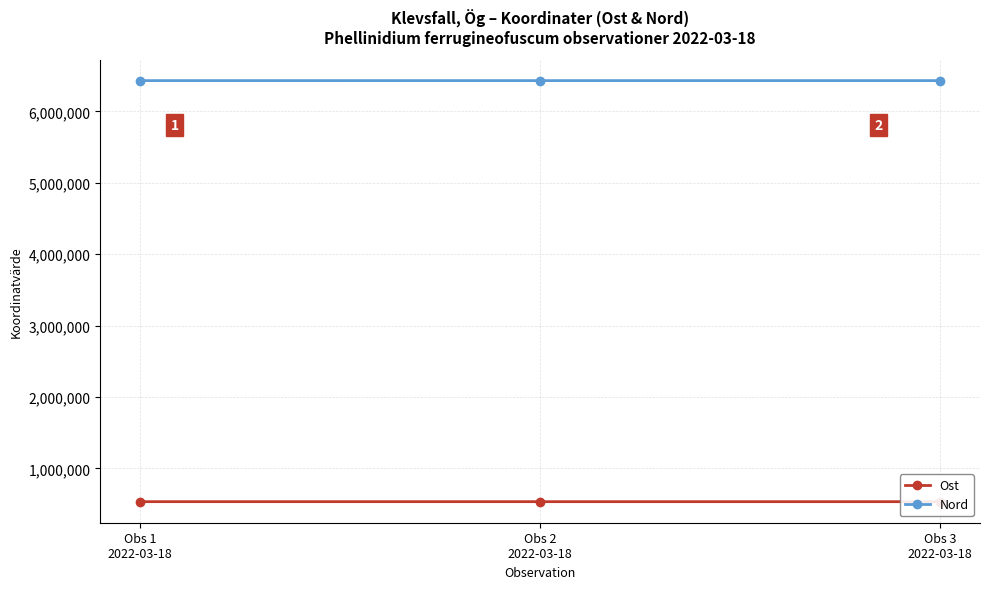

Is it true that Nord equals 9453325.6 at Obs 2
2022-03-18?

False